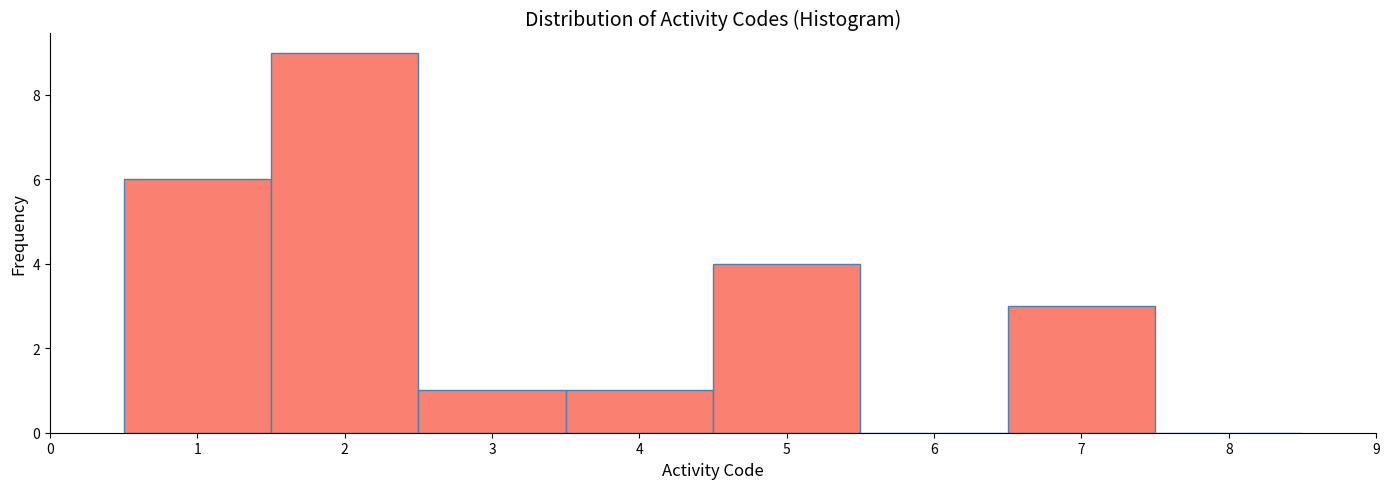

Reading left to right, transcribe this chart: for each bar, give the range it covers on the x-axis and its height. The values are not printed on the chart, so give them approximately, as read against the axis.

0.5 to 1.5: 6
1.5 to 2.5: 9
2.5 to 3.5: 1
3.5 to 4.5: 1
4.5 to 5.5: 4
5.5 to 6.5: 0
6.5 to 7.5: 3
7.5 to 8.5: 0